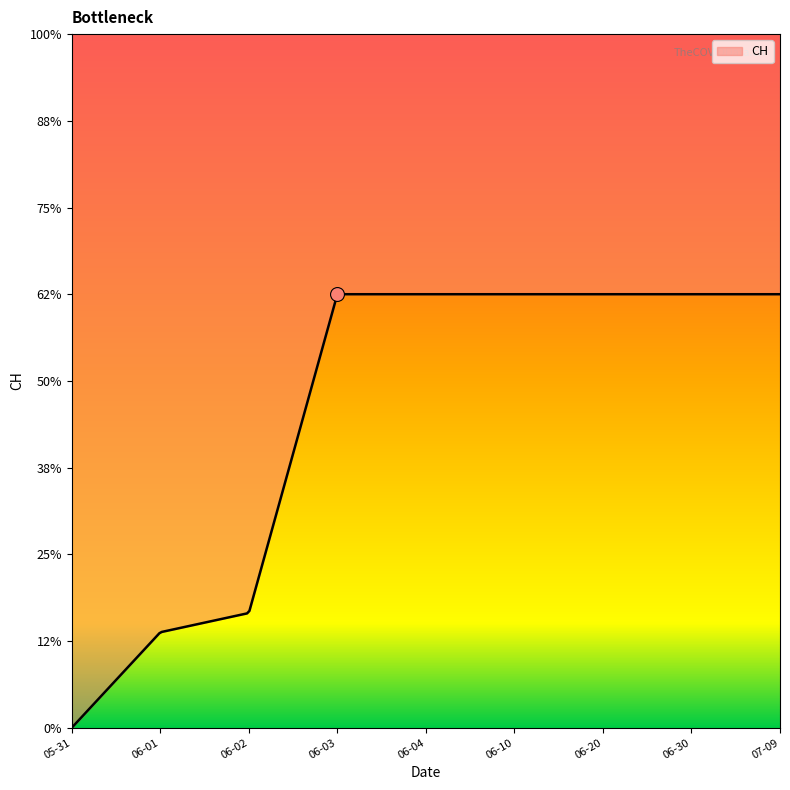

What is the label of the 9th point from the left?

2020-07-09